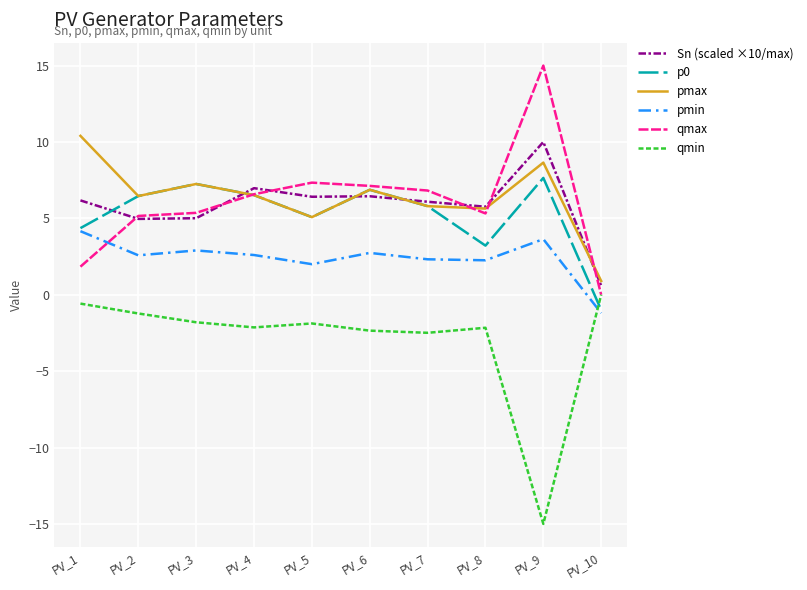

True or false: pmax has more than 2 points higher than both neighbors.

True